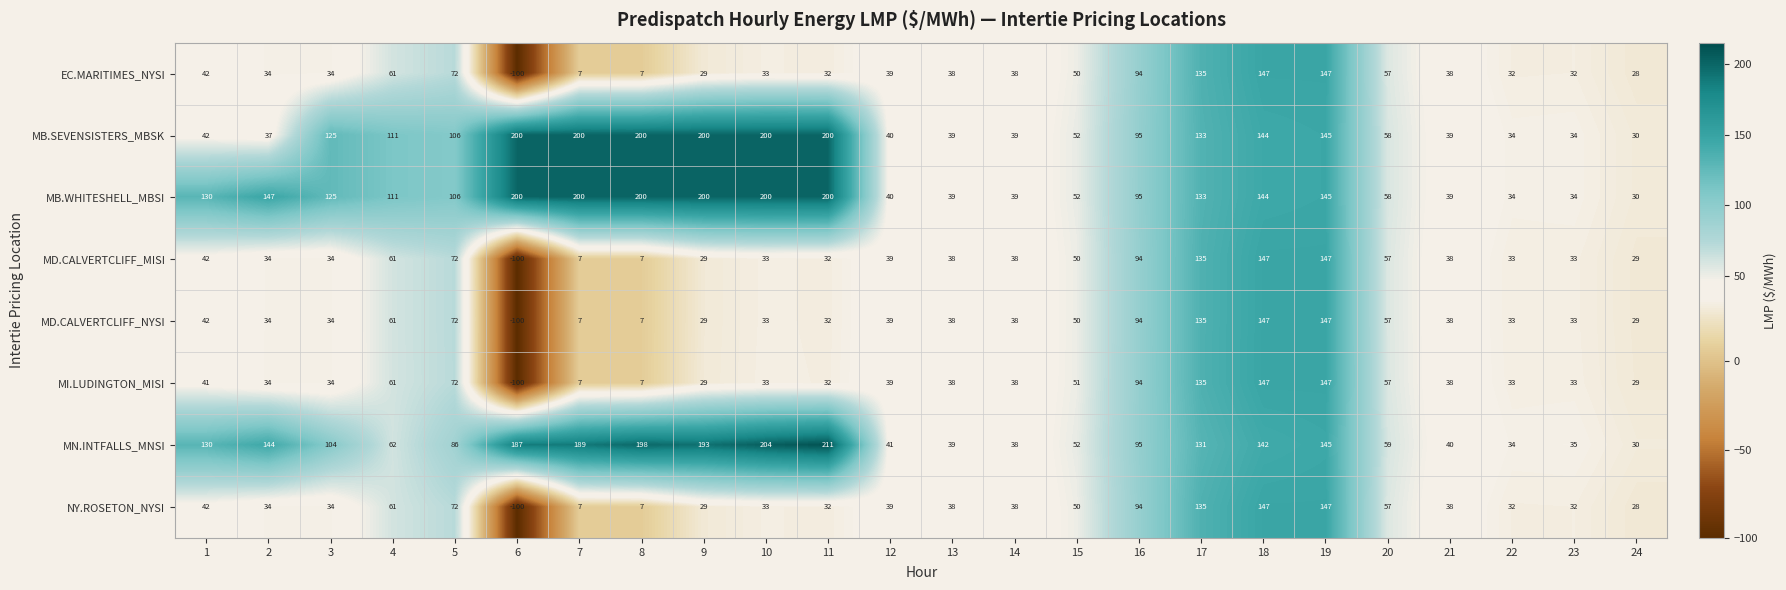

Which series has the largest total across all categories?

MB.WHITESHELL_MBSI